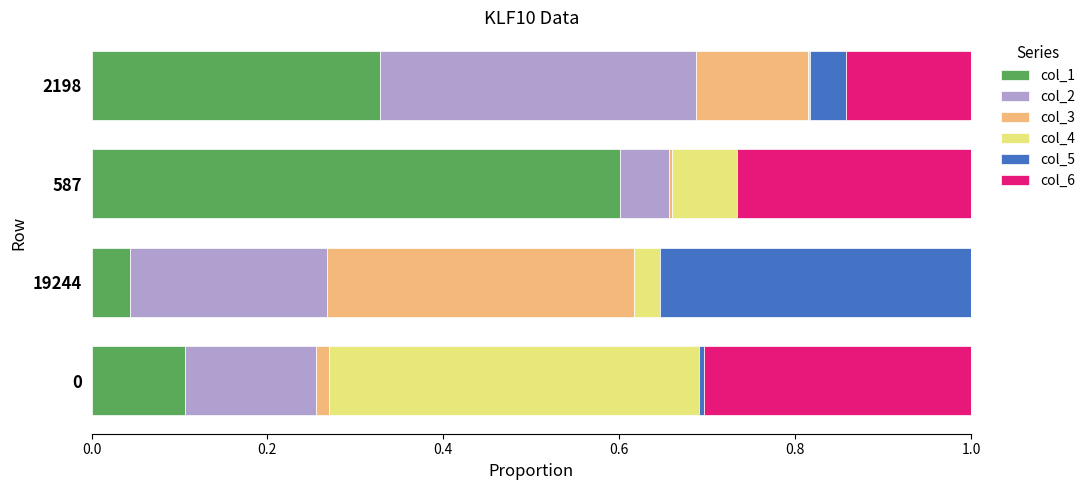

How many series are shown in this chart?

6